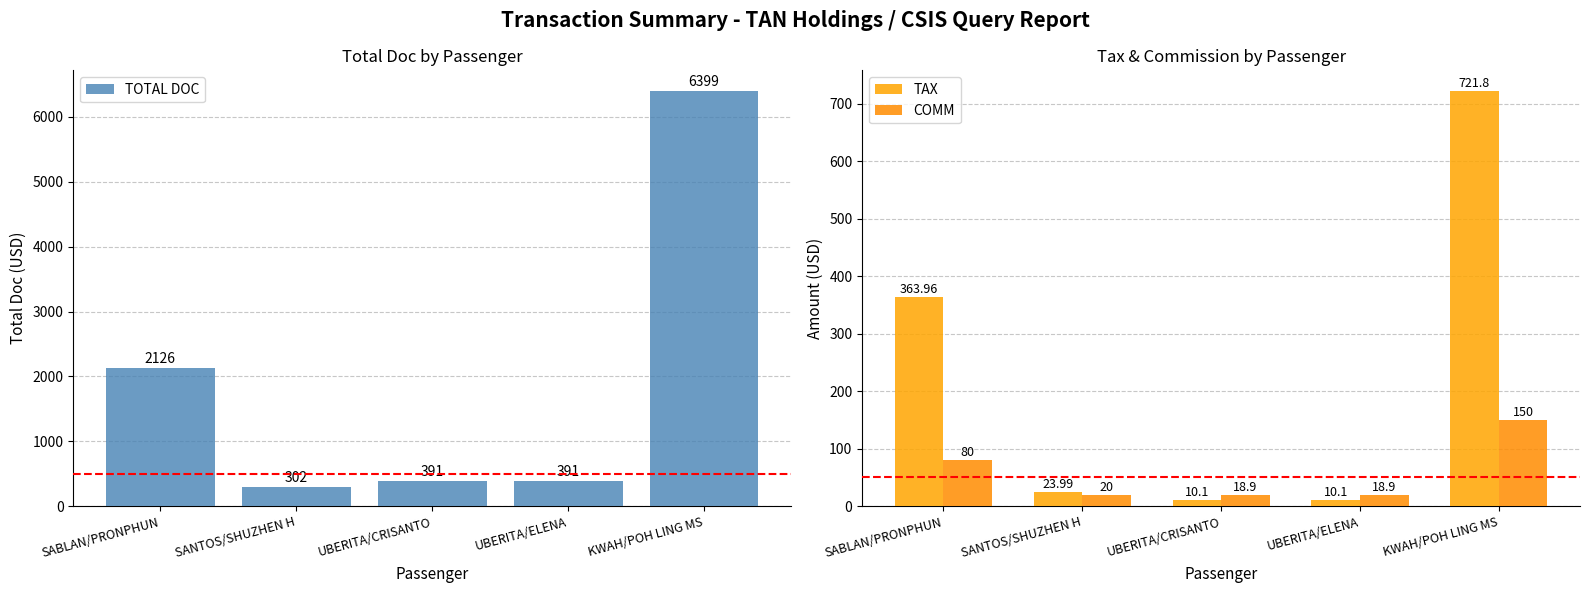

What is the average value of the COMM series?

57.6